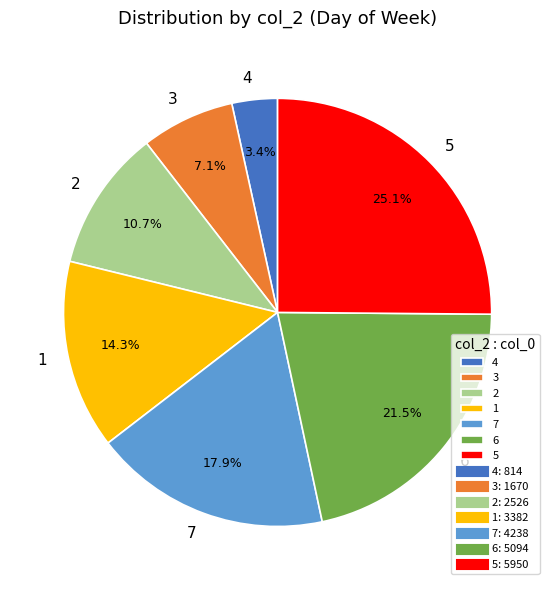

Rank the categories by value from lowest to highest.

4, 3, 2, 1, 7, 6, 5